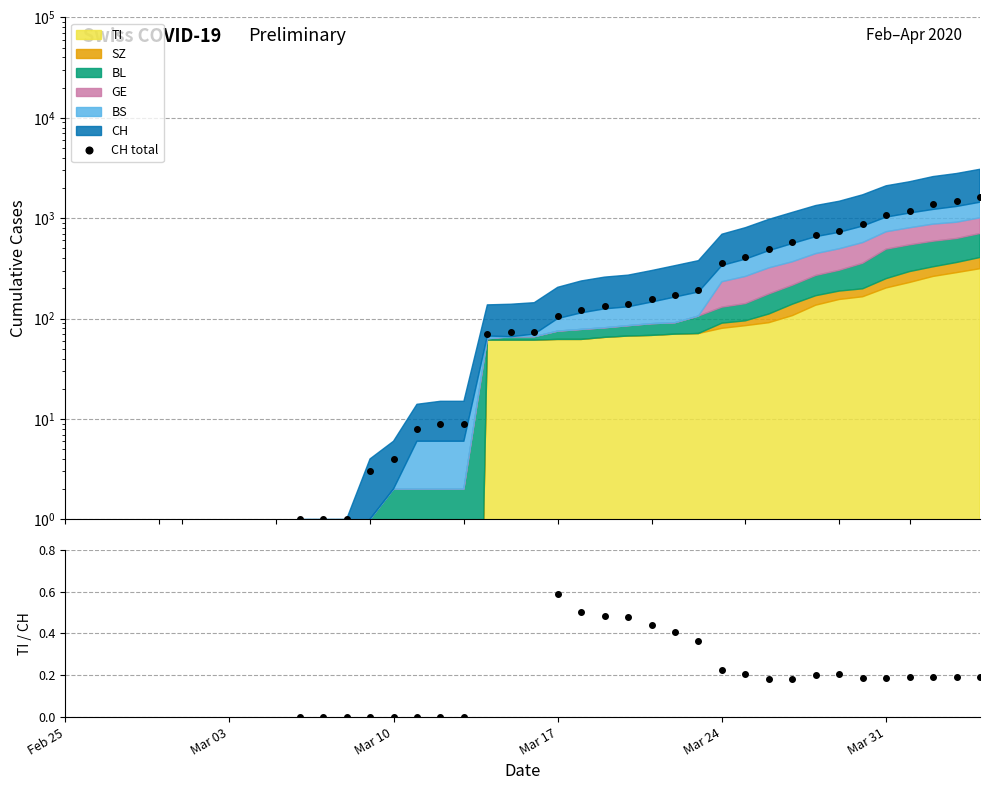

Which series has the largest total across all categories?

CH total